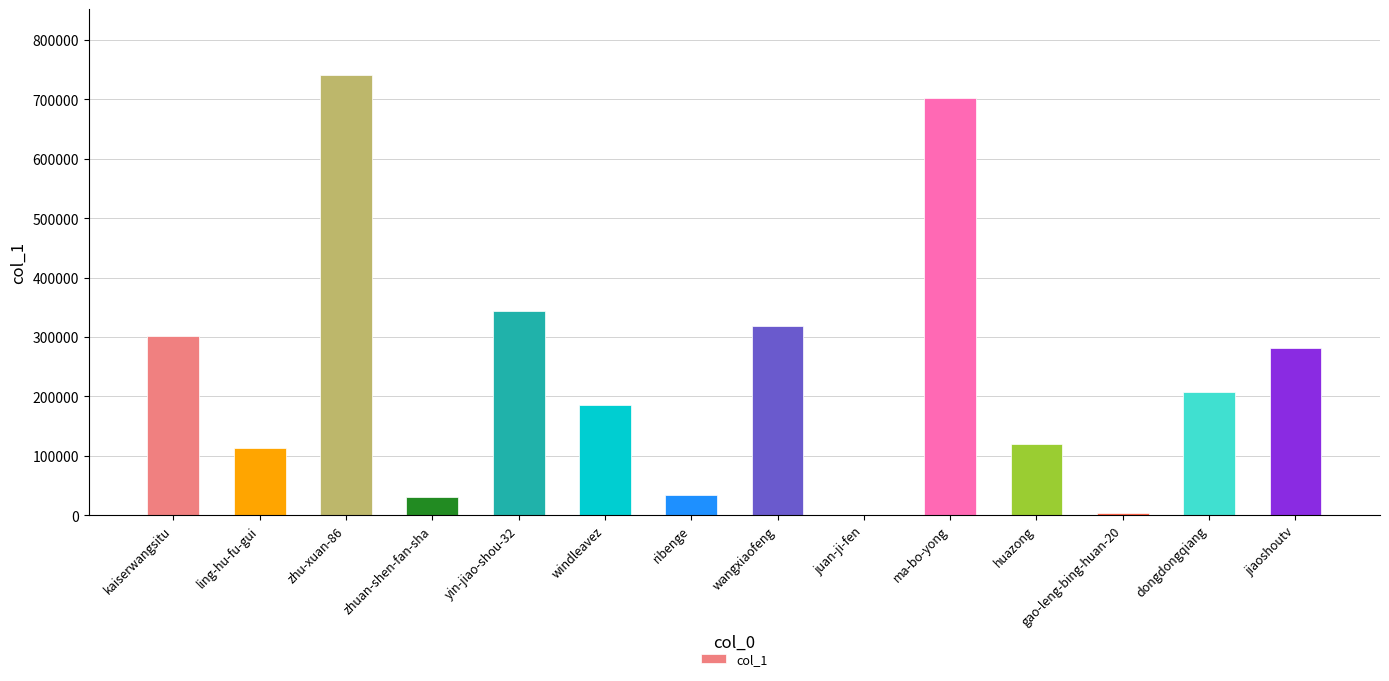

How many categories are shown in the chart?

14